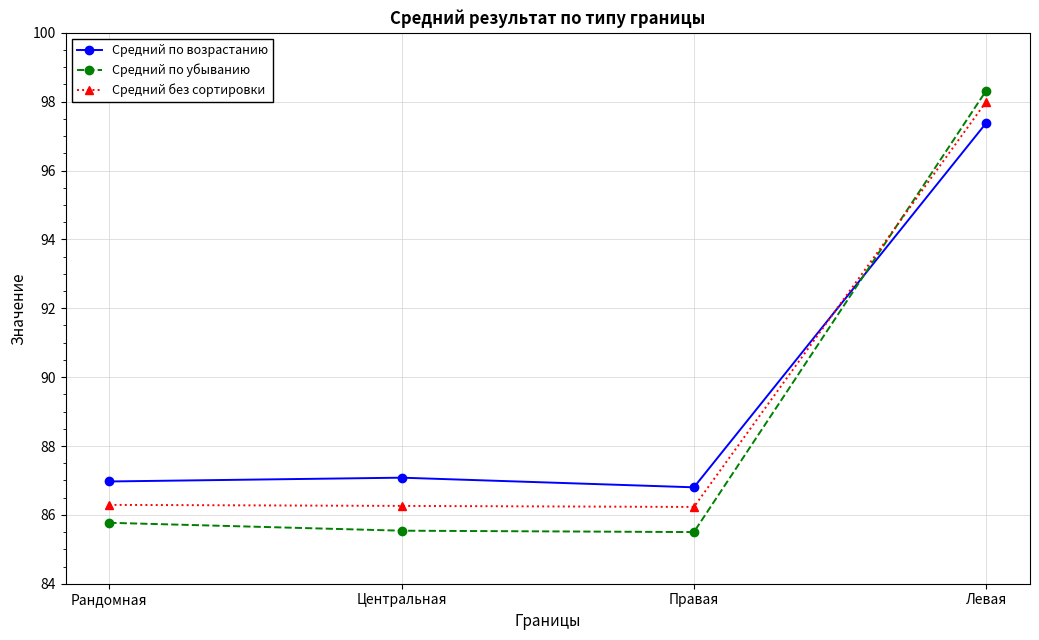

Rank the series at Центральная from highest to lowest value.

Средний по возрастанию, Средний без сортировки, Средний по убыванию